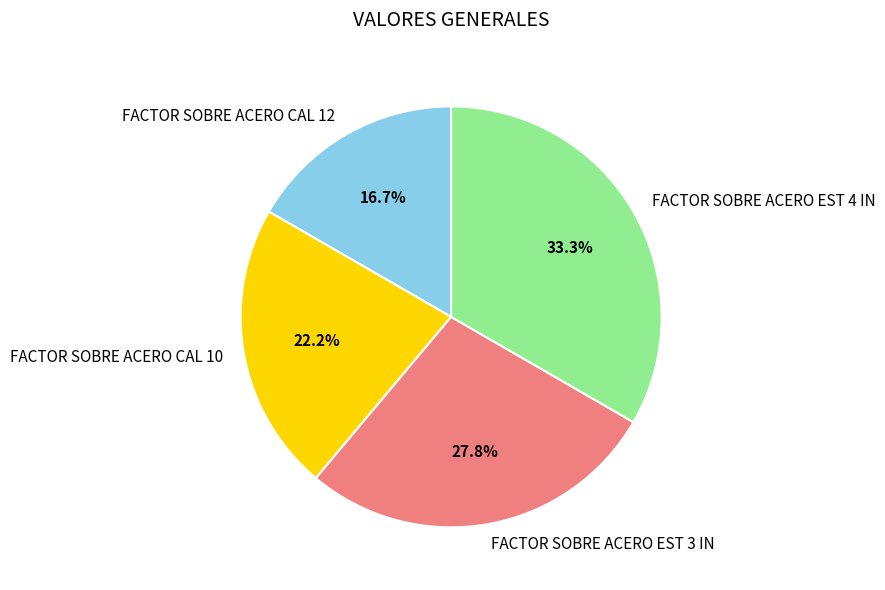

To the nearest percent, what is the average slice percentage?

25%